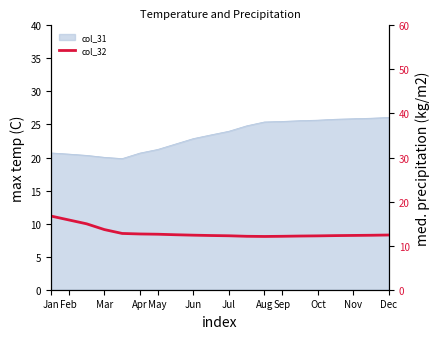

At which label is the value closest to 14?

Mar